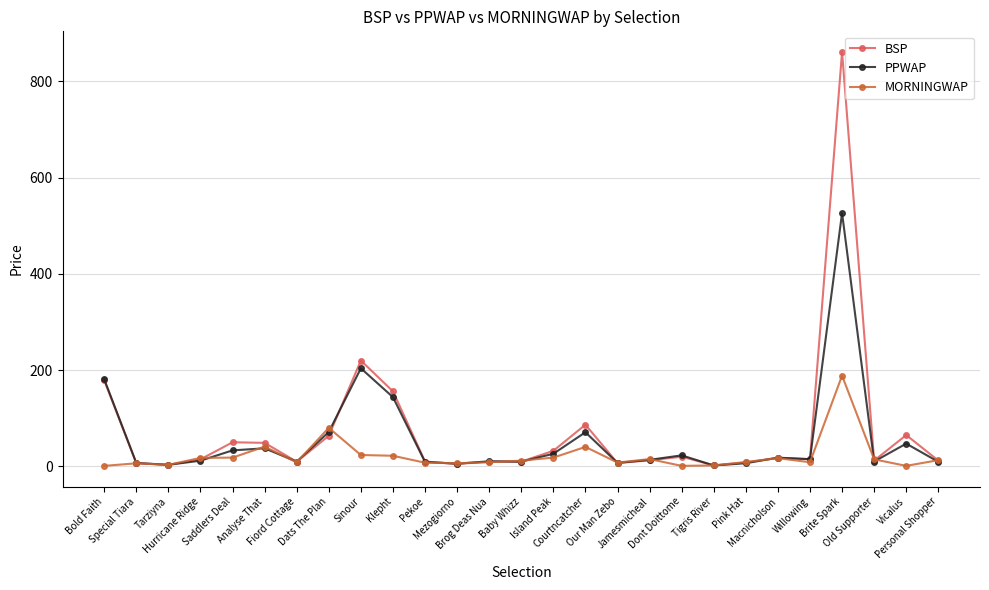

What is the greatest value displayed?

860.7